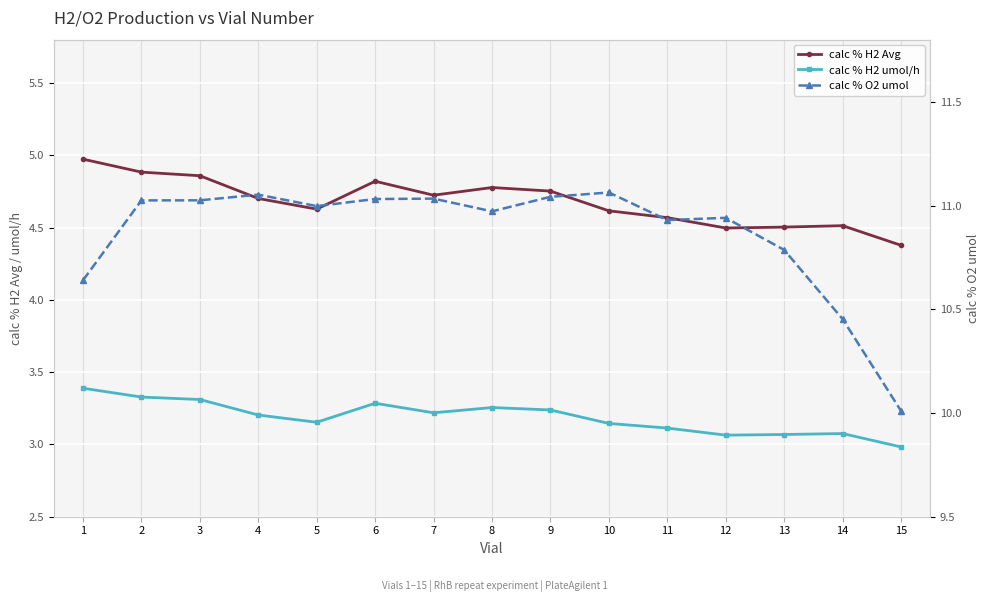

Which series has the largest range (max minus min)?

calc % O2 umol